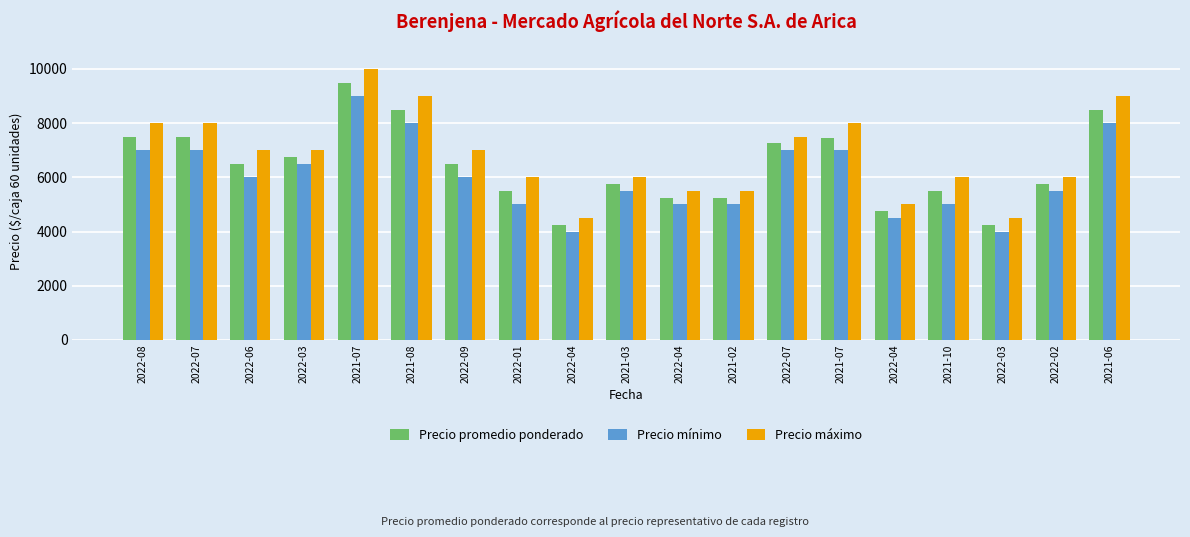

What is the sum of the Precio mínimo values at 2022-03 and 2022-09?

10000